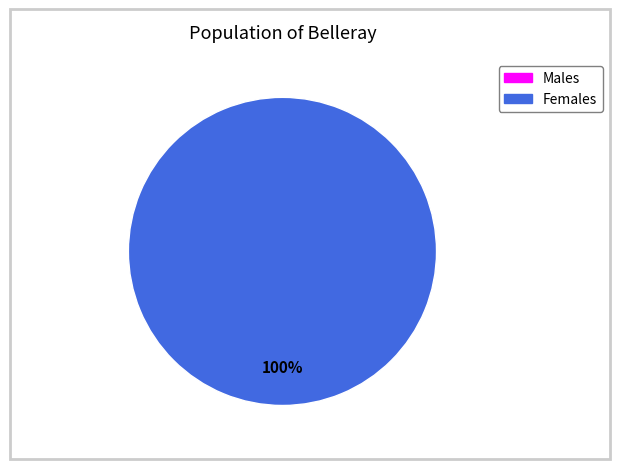

The 1 slice represents 100% of the pie. True or false?

True